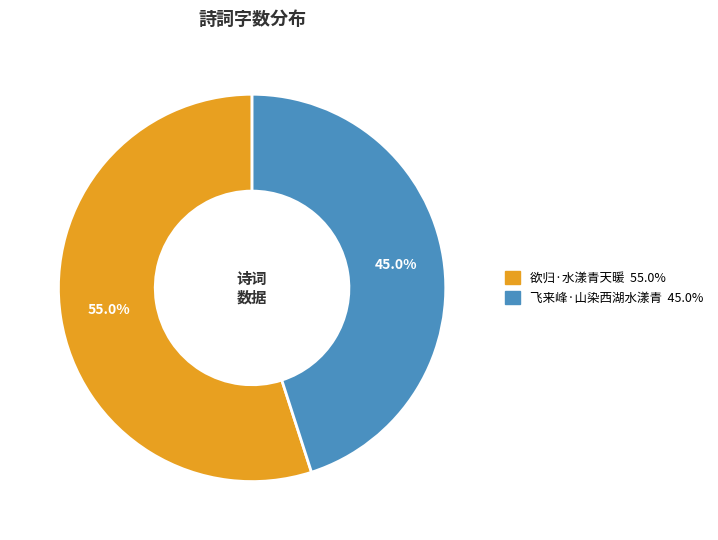

Which slice is the smallest?

飞来峰·山染西湖水漾青